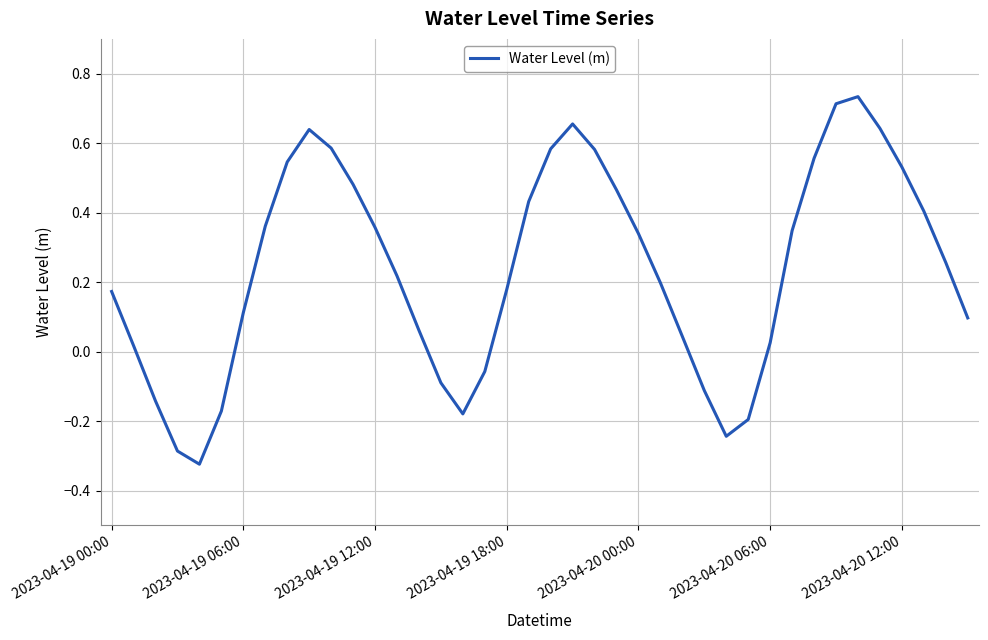

What is the difference between the maximum and minimum values?

1.1